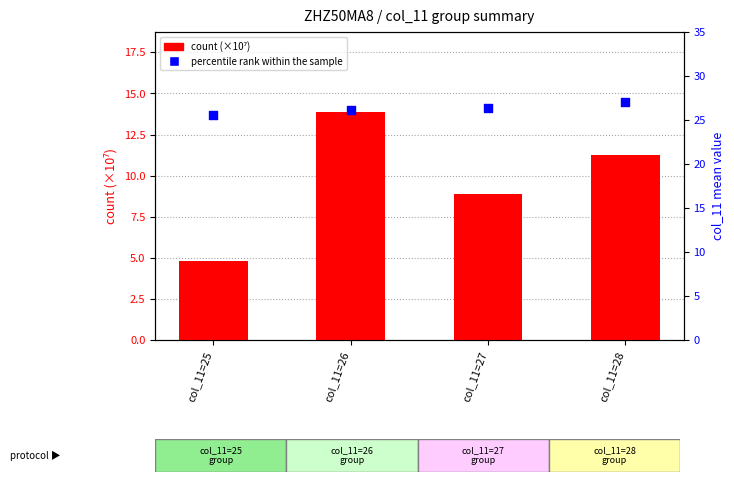

What is the total value across all series at col_11=28?

38.2